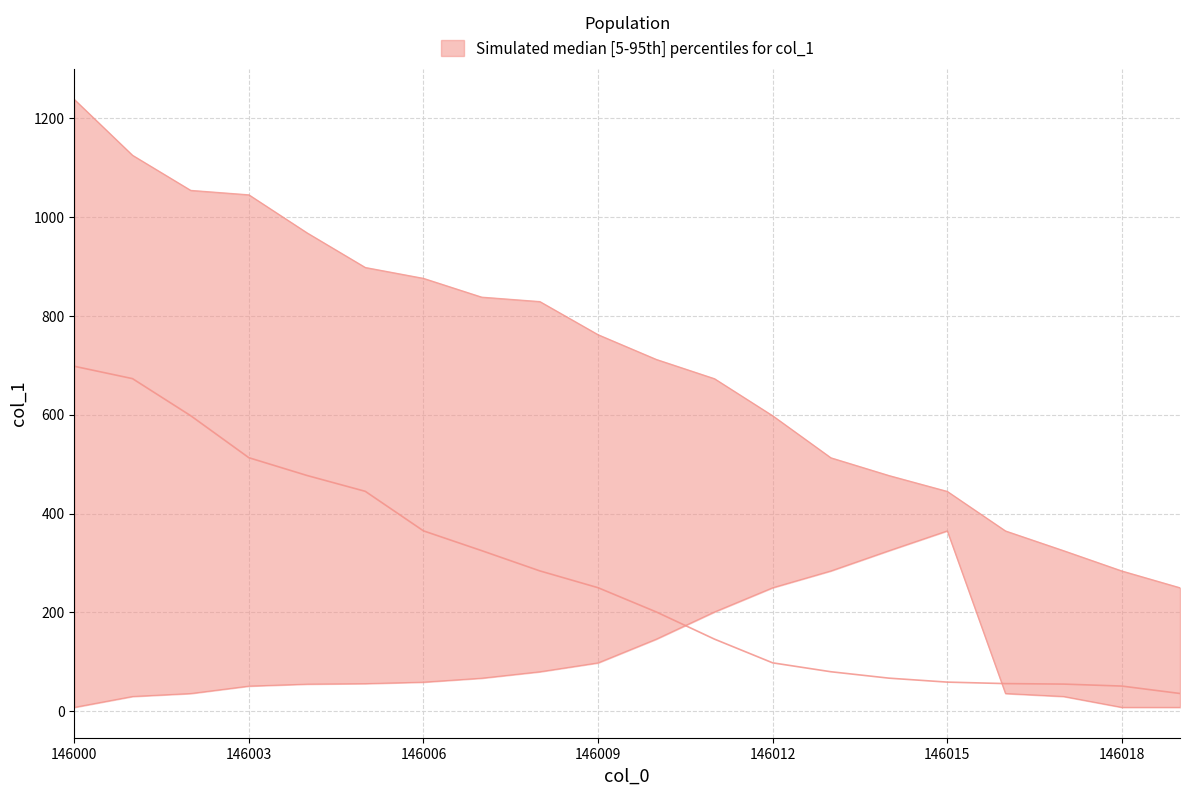

Which category has the highest value in the lower series?

146015